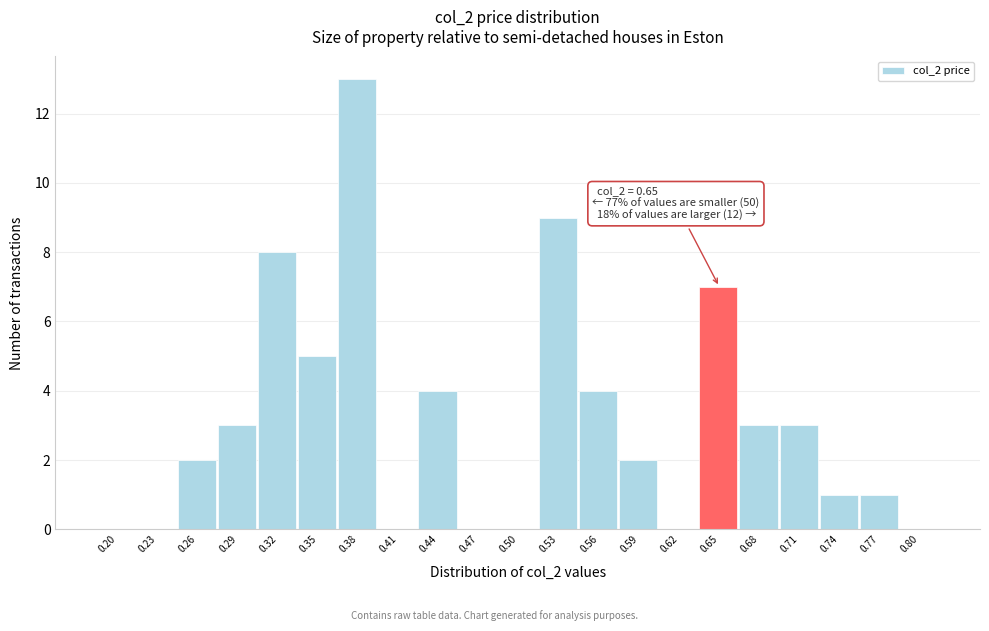

Reading left to right, extract all data points from this chart.

0.20=0	0.23=0	0.26=2	0.29=3	0.32=8	0.35=5	0.38=13	0.41=0	0.44=4	0.47=0	0.50=0	0.53=9	0.56=4	0.59=2	0.62=0	0.65=7	0.68=3	0.71=3	0.74=1	0.77=1	0.80=0